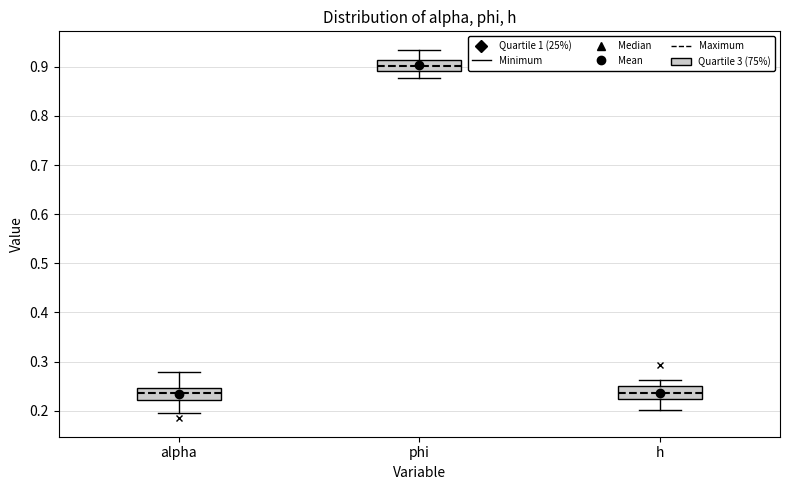

Reading left to right, read every box against the y-axis: the position of its median line, the range the box covers, and the ends of its whiskers. The values are not printed on the chart, so give them approximately, as read against the axis.

alpha: median 0.24, box 0.22 to 0.25, whiskers 0.19 to 0.28
phi: median 0.90, box 0.89 to 0.91, whiskers 0.88 to 0.93
h: median 0.24, box 0.22 to 0.25, whiskers 0.20 to 0.26